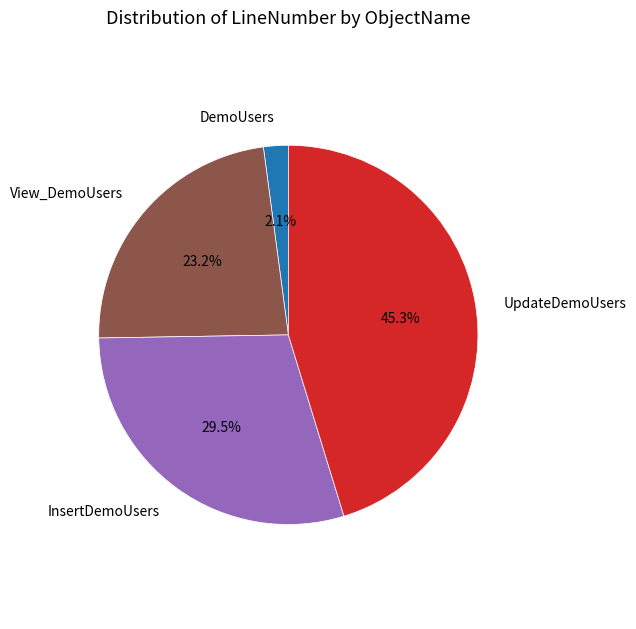

Combined, do InsertDemoUsers and DemoUsers account for over 50%?

No